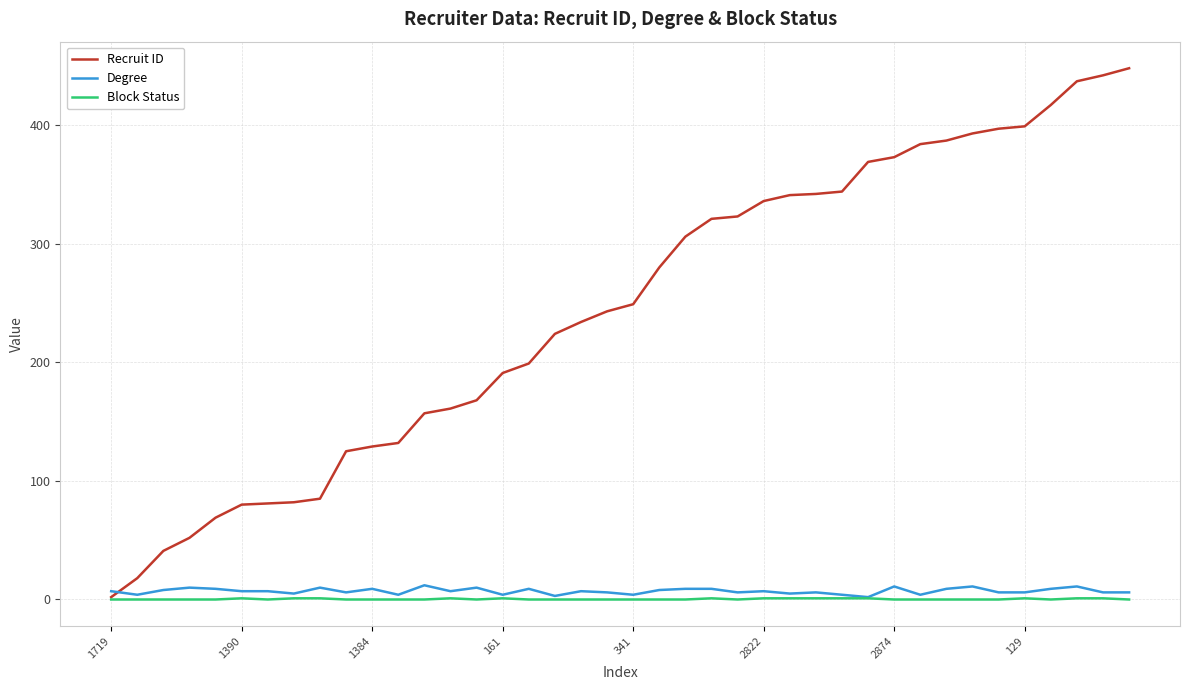

Which series has the largest total across all categories?

Recruit ID